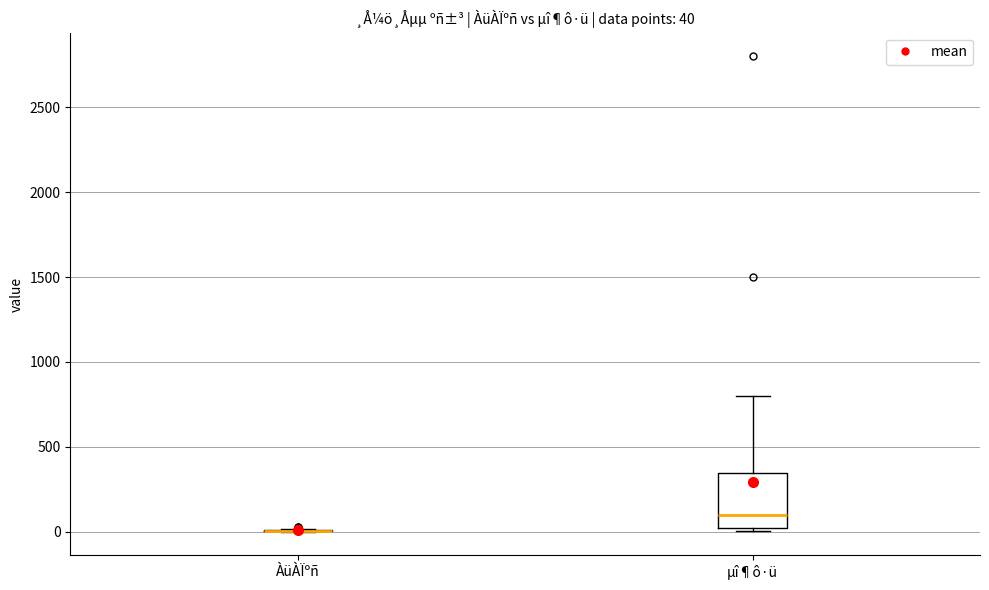

Comparing the boxes themselves (not the whiskers), which one is the tallest?

µî¶ô·ü